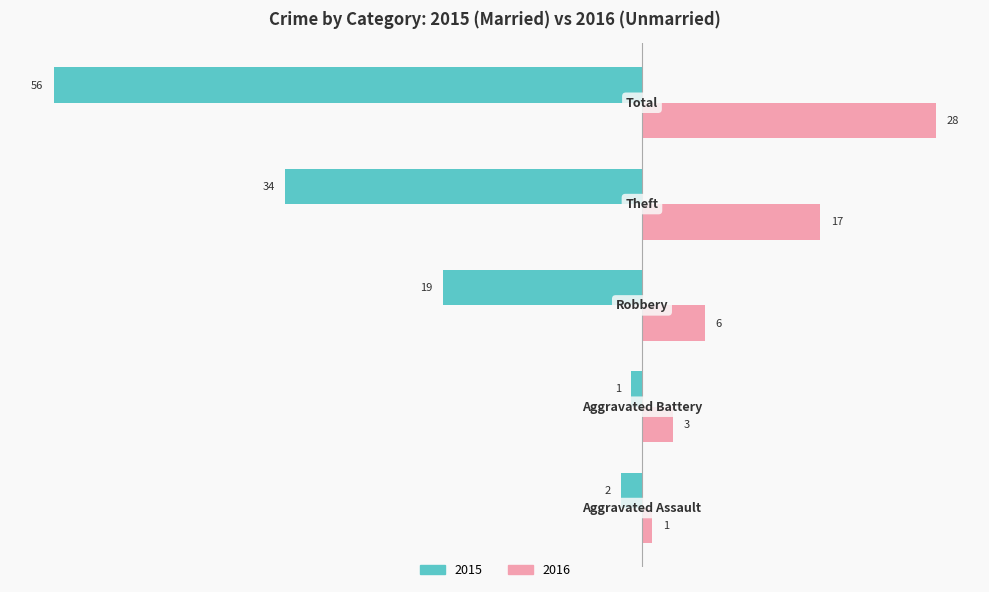

What is the smallest value displayed?

-56